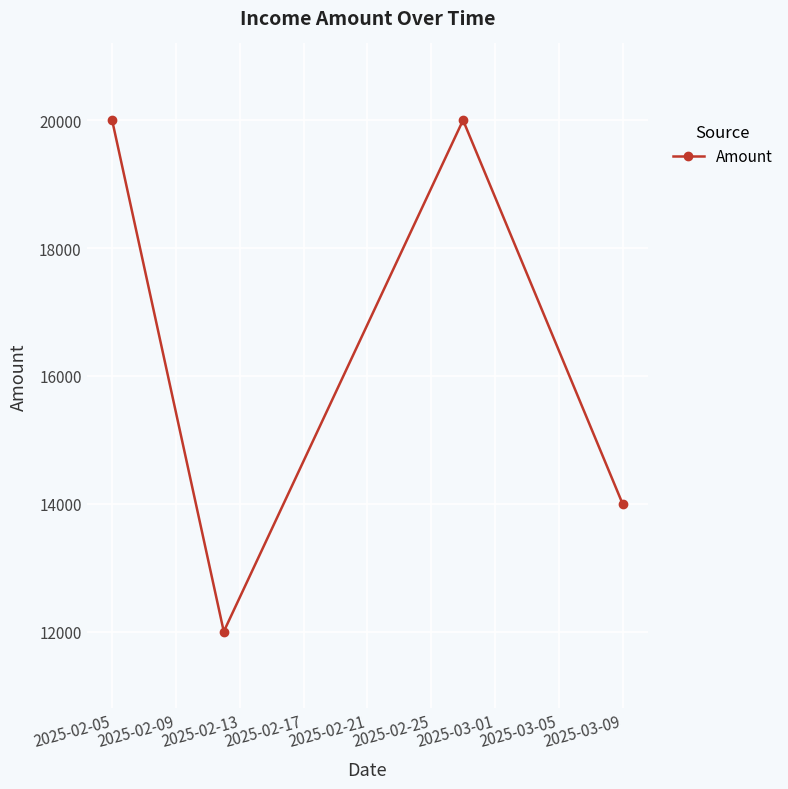

What is the smallest value displayed?

12000